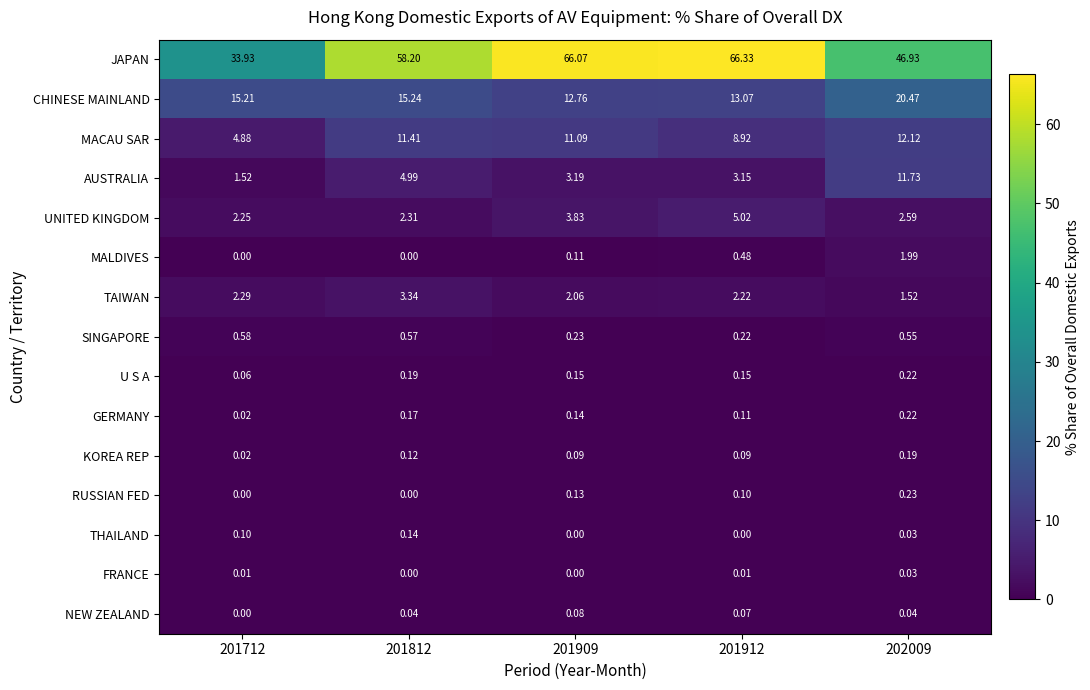

Between 201712 and 202009, which series saw the biggest shift?

JAPAN